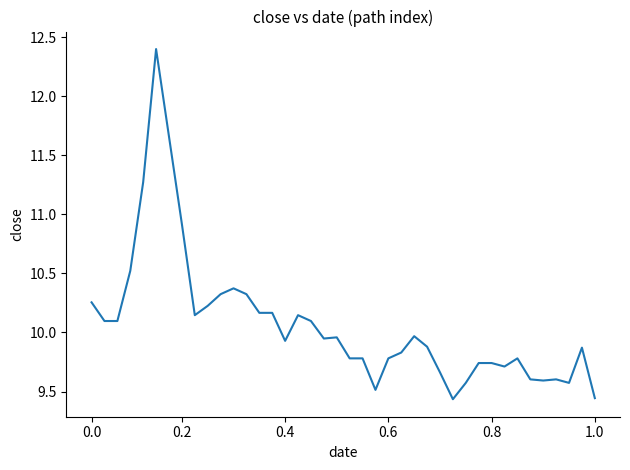

Does the chart have visible grid lines?

No